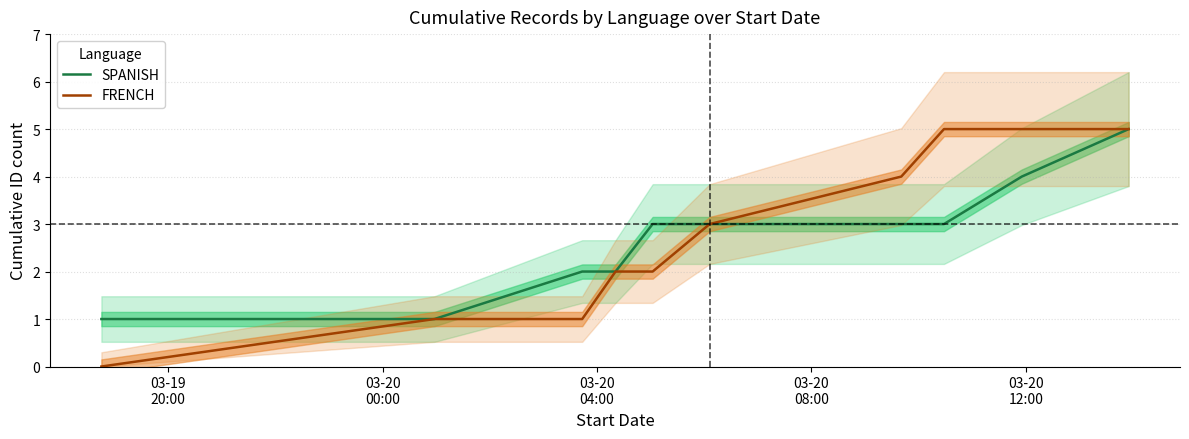

True or false: SPANISH and FRENCH cross at least once.

False